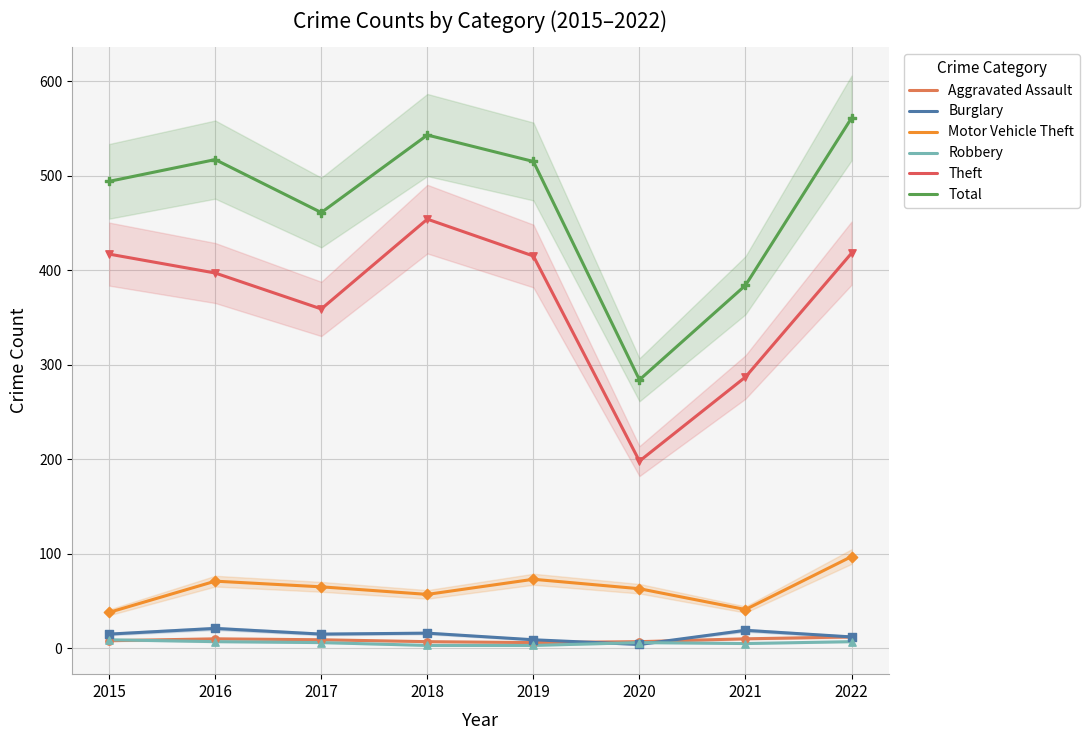

Which series has the largest total across all categories?

Total